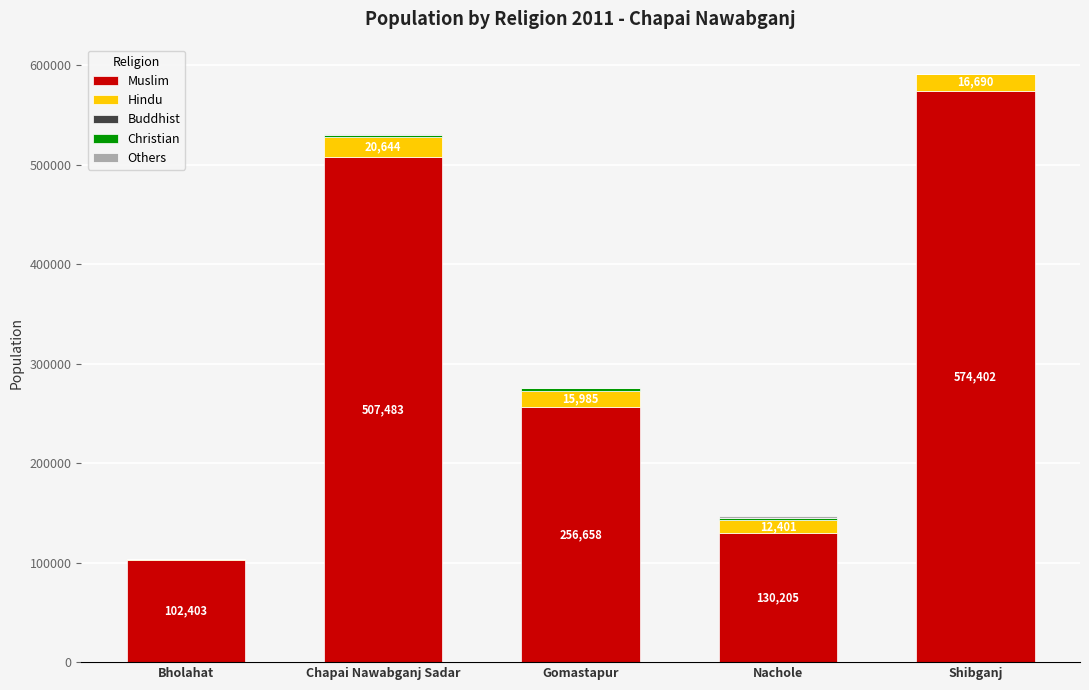

The Muslim series shows 174554 at Nachole. True or false?

False